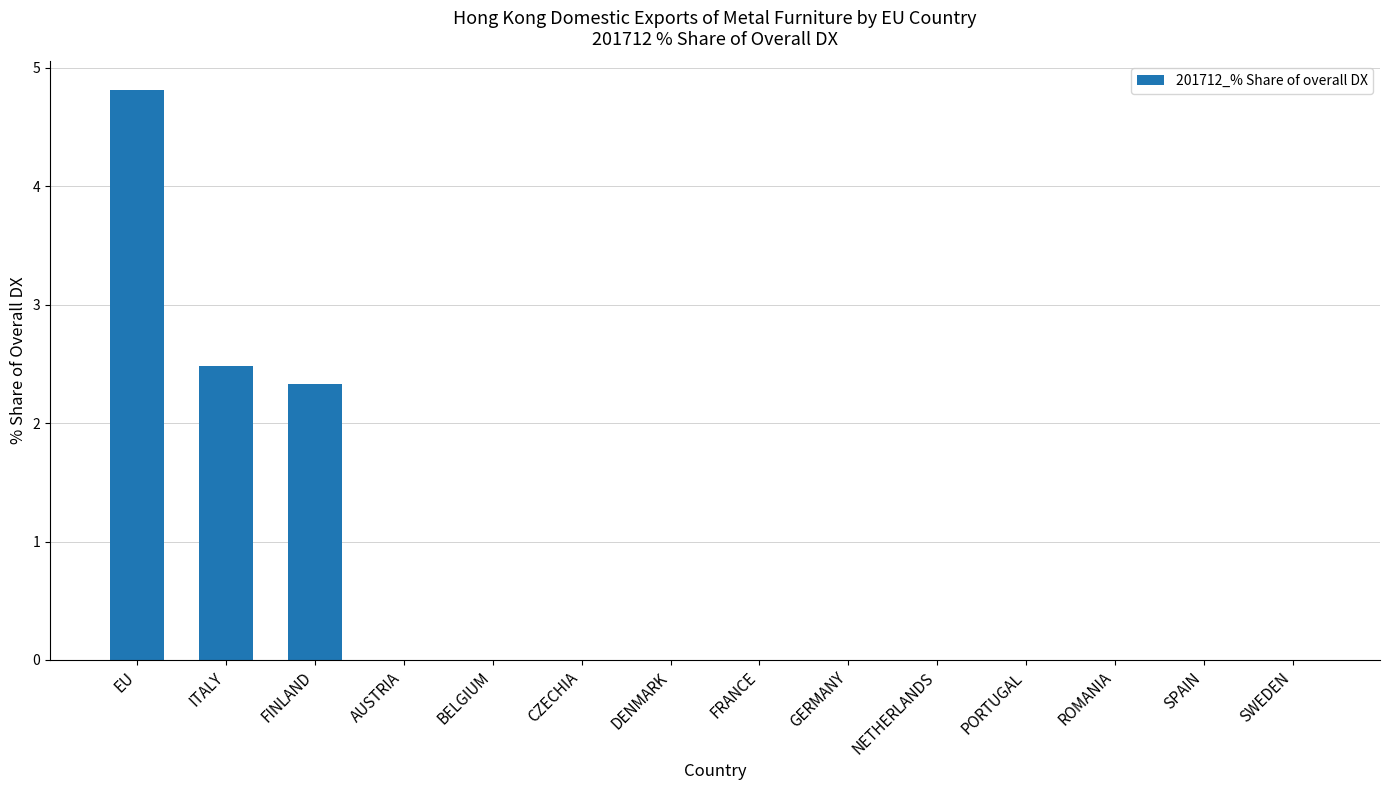

Reading right to left, what are all the values shown in this chart?

0.0	0.0	0.0	0.0	0.0	0.0	0.0	0.0	0.0	0.0	0.0	2.3	2.5	4.8